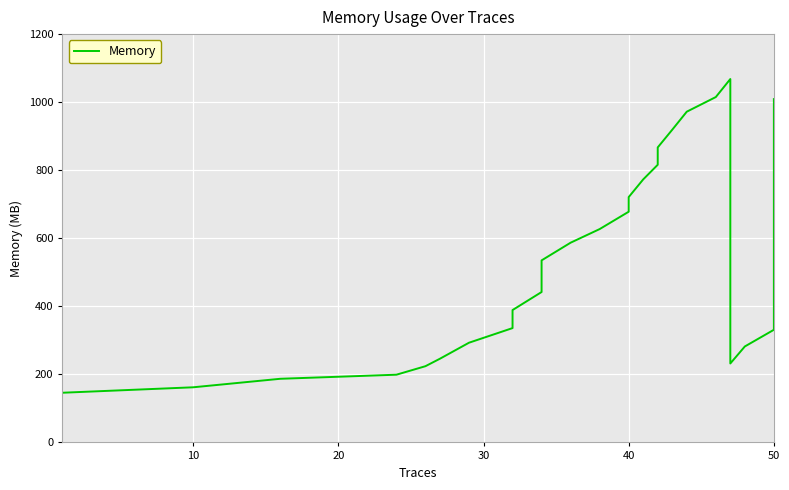

Reading left to right, extract all data points from this chart.

146	162	187	199	224	246	293	336	389	442	484	535	587	627	678	721	773	816	867	919	972	1015	1068	232	282	331	379	428	476	518	573	621	677	718	767	815	871	913	968	1009